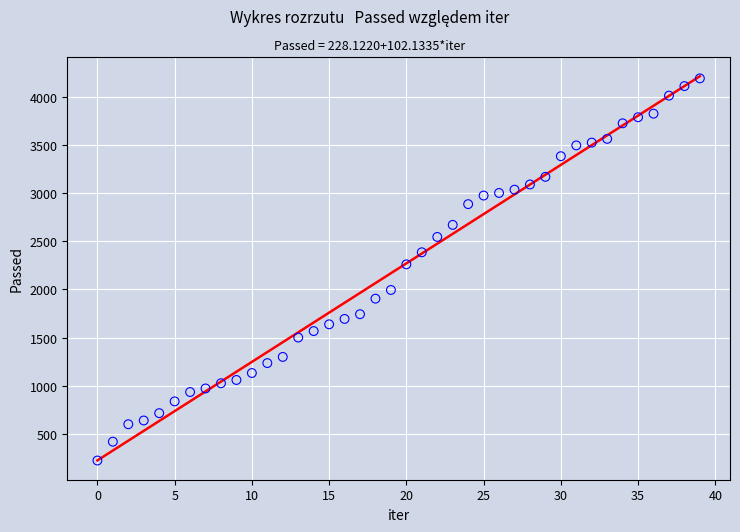

What Y value in the scatter plot is closest to 2208?

2261